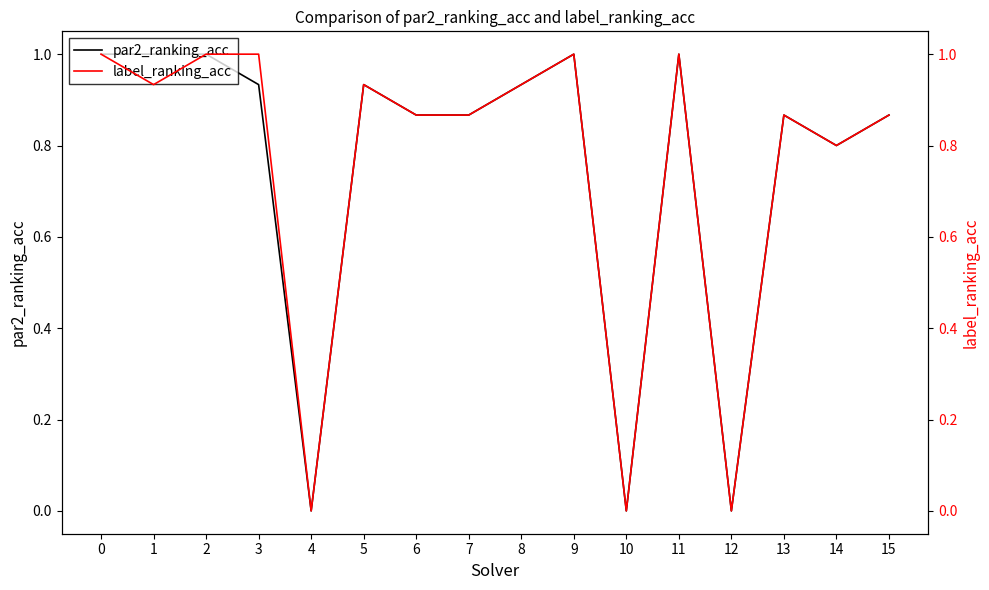

True or false: par2_ranking_acc and label_ranking_acc intersect in this chart.

False